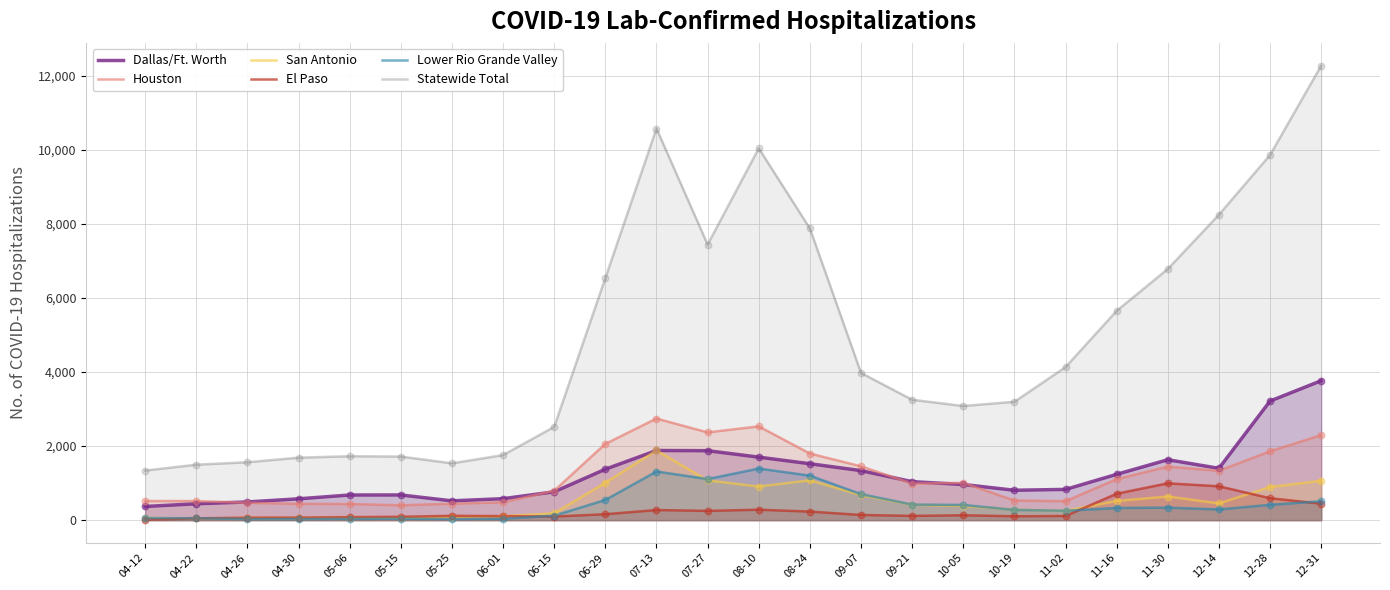

What are all the series names shown in the legend?

Dallas/Ft. Worth, Houston, San Antonio, El Paso, Lower Rio Grande Valley, Statewide Total